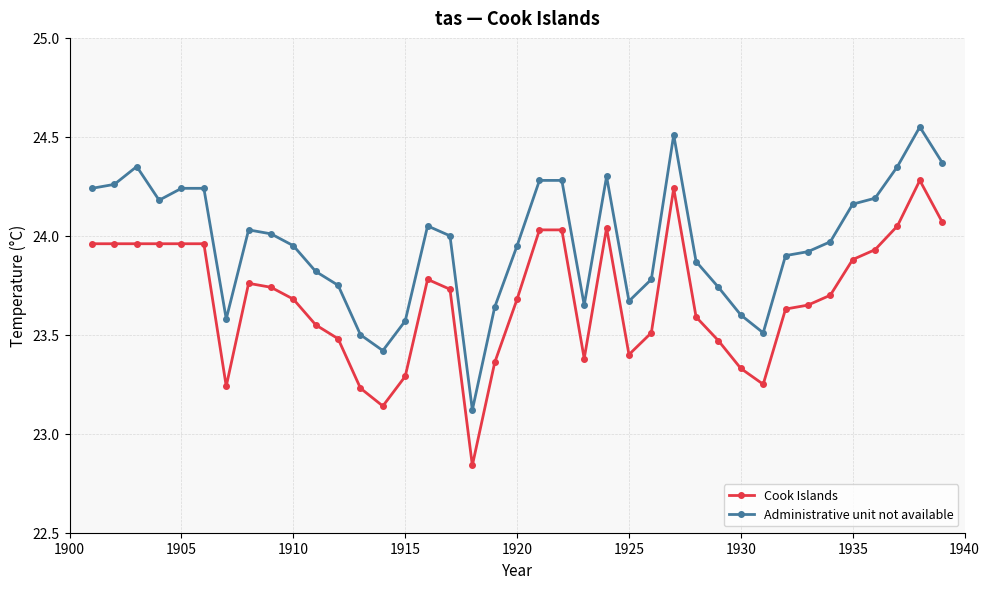

Rank the series by their maximum value, from highest to lowest.

Administrative unit not available, Cook Islands